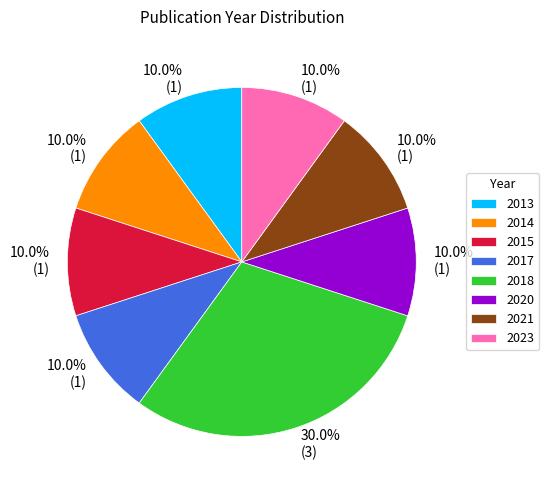

To the nearest percent, what portion does 2014 represent?

10%